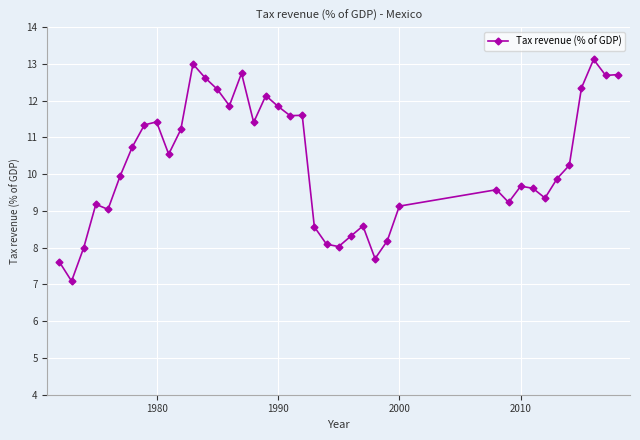

What is the value of the 27th point from the left?

7.7